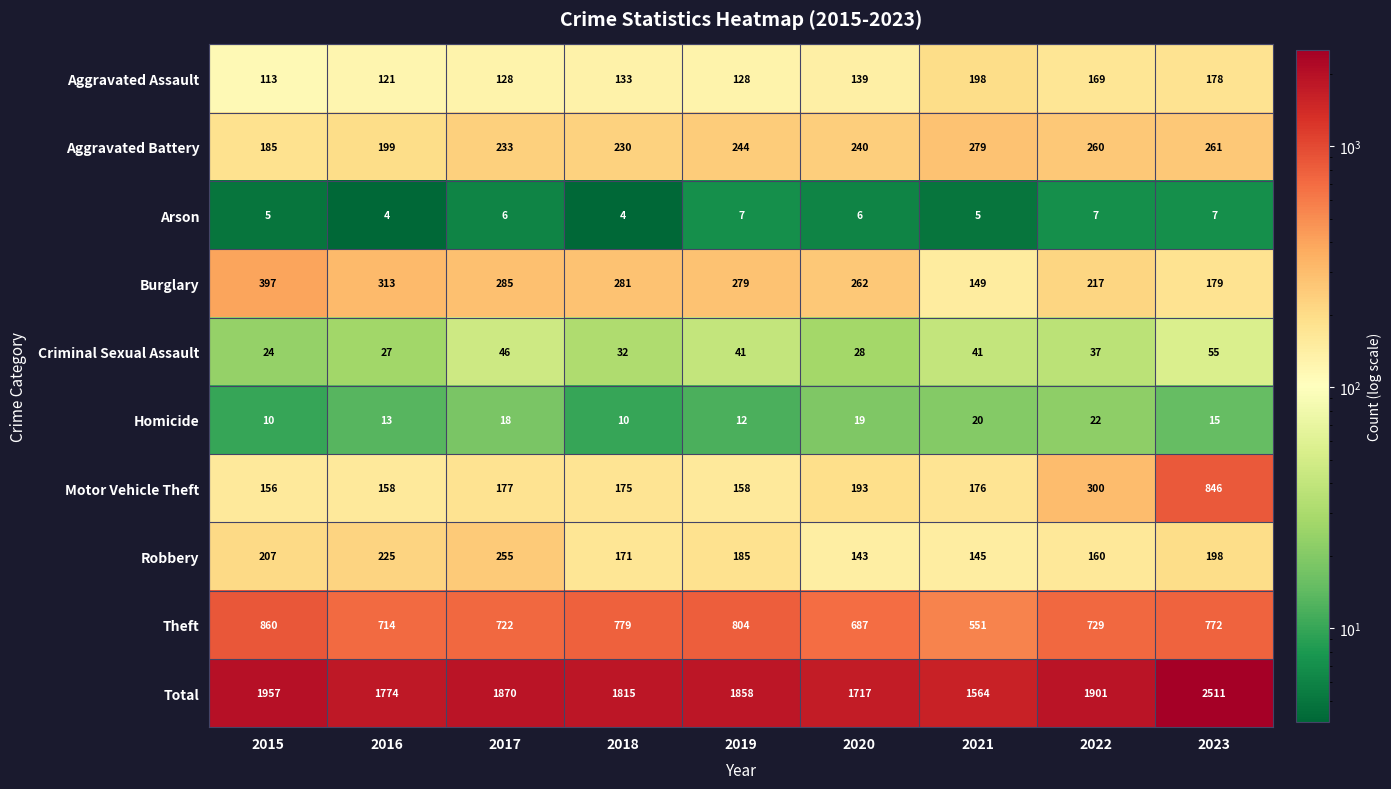

Is it true that Arson equals 9 at 2017?

False